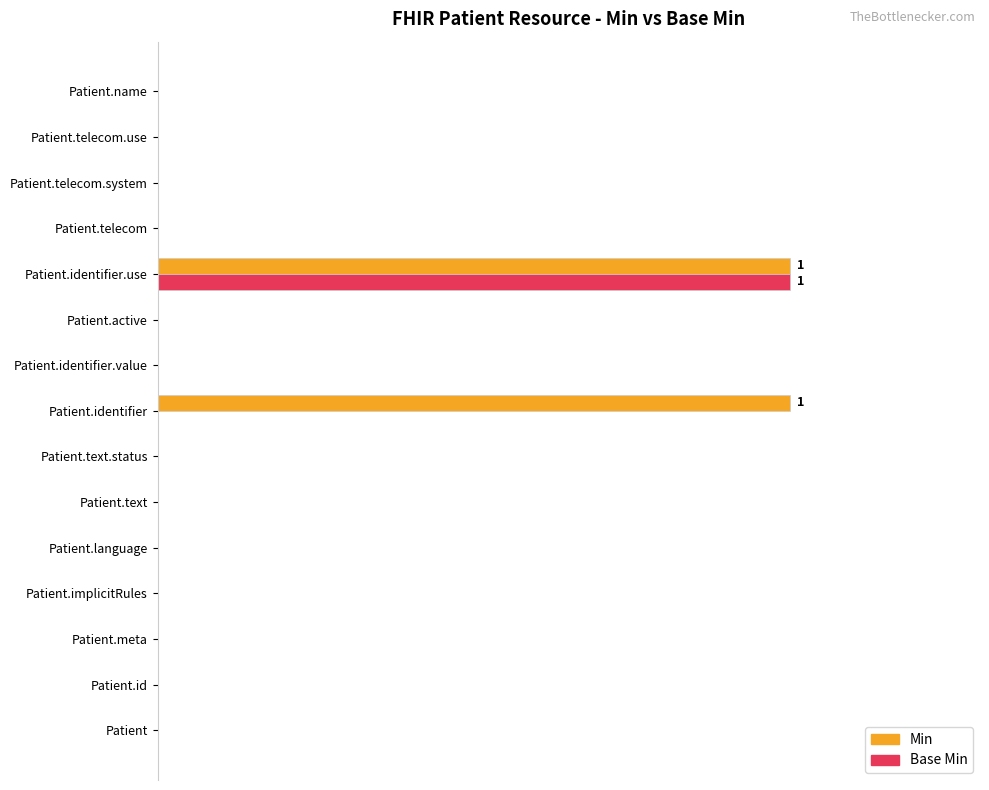

What are all the series names shown in the legend?

Min, Base Min